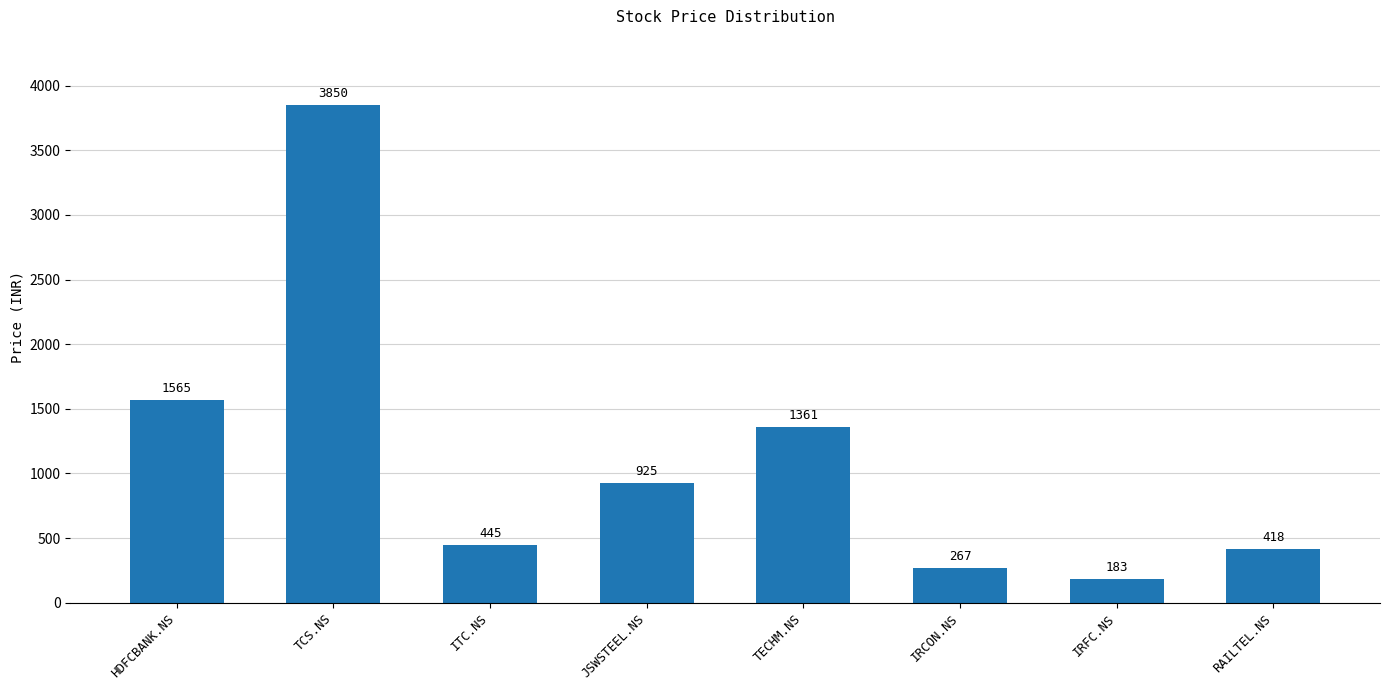

The chart shows a value of 82 at IRCON.NS. True or false?

False